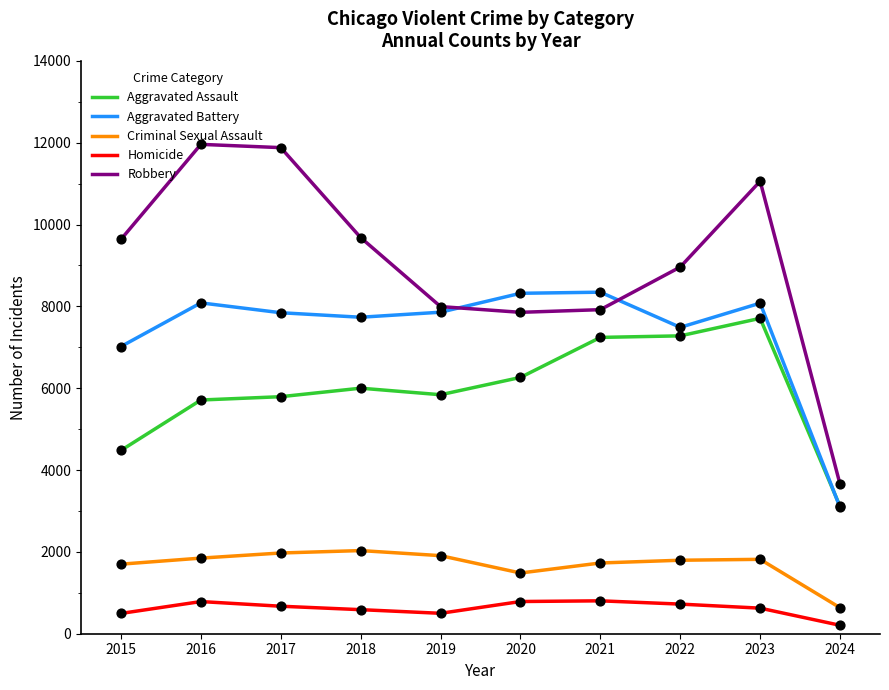

Which series has the largest range (max minus min)?

Robbery